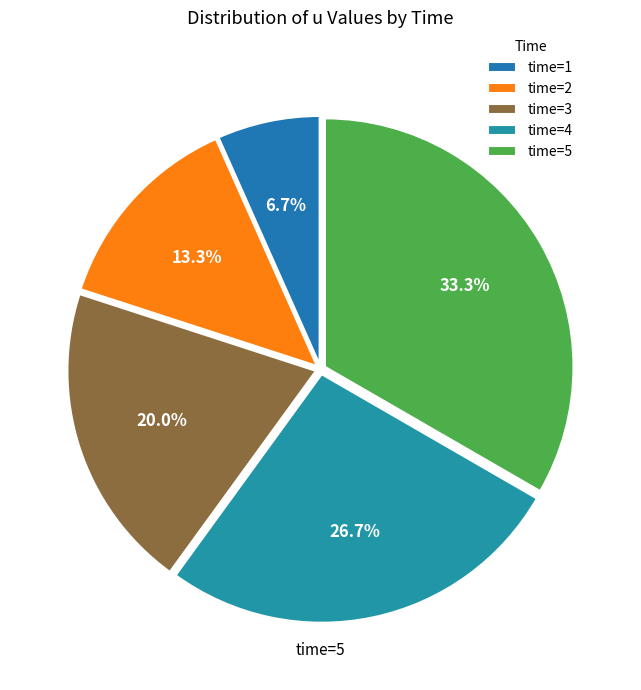

Which category has the smallest portion of the pie?

1